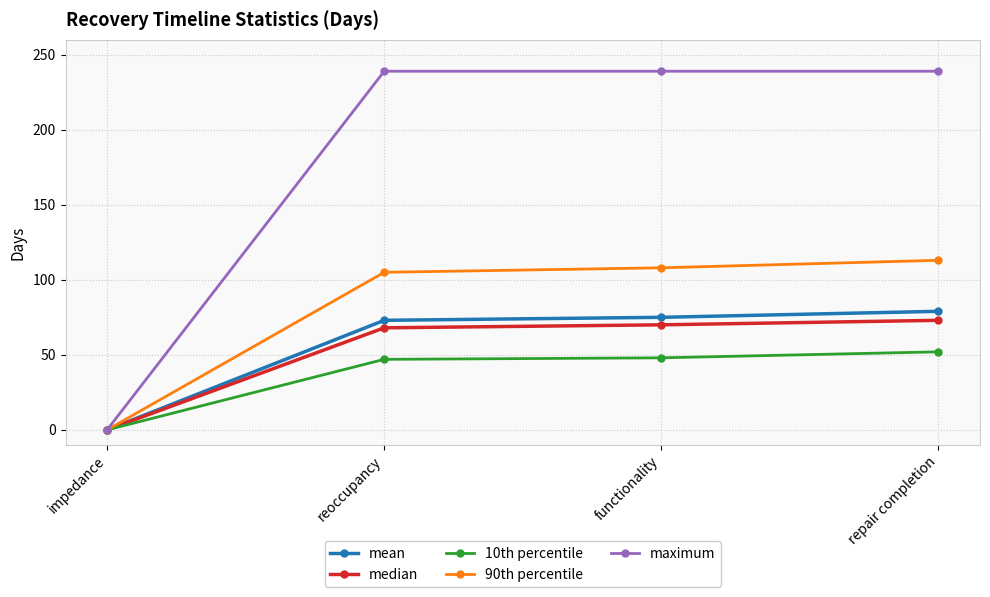

Which series has the largest range (max minus min)?

maximum